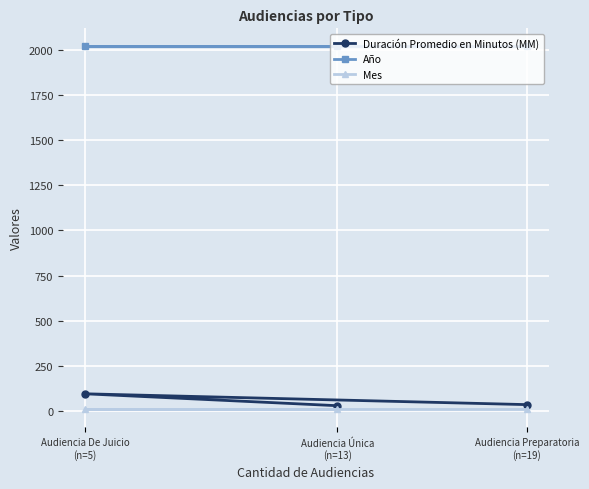

What are all the series names shown in the legend?

Duración Promedio en Minutos (MM), Año, Mes